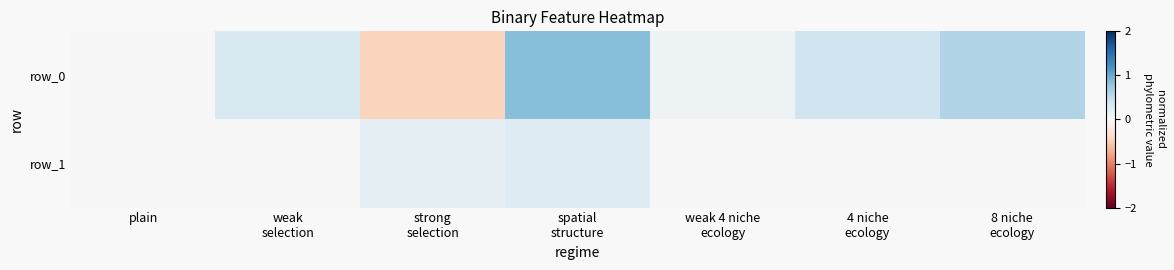

Which series has the largest range (max minus min)?

row_0